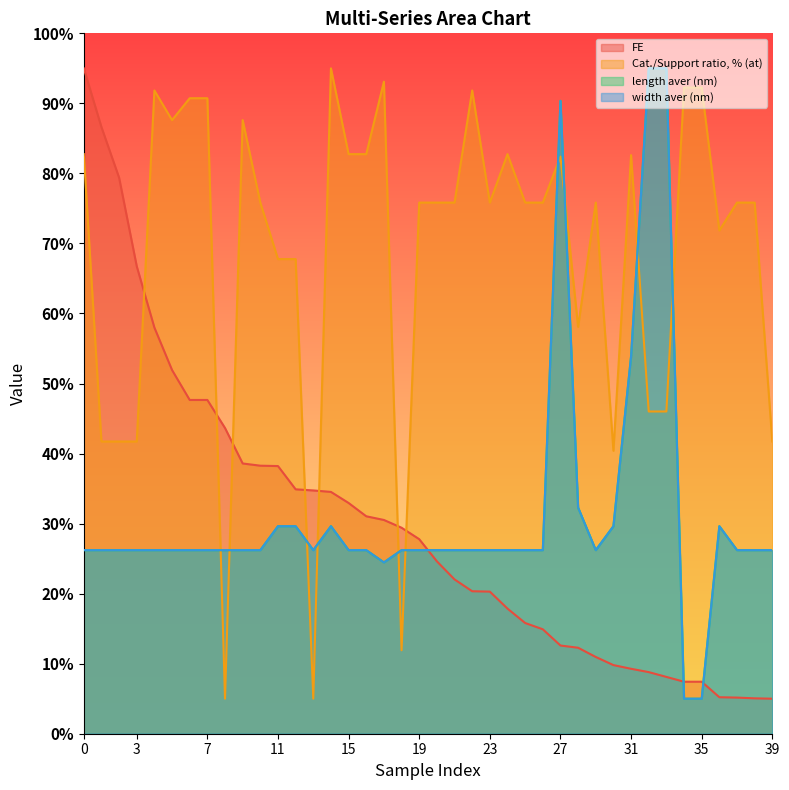

Read the length aver (nm) value at 33.

95.0